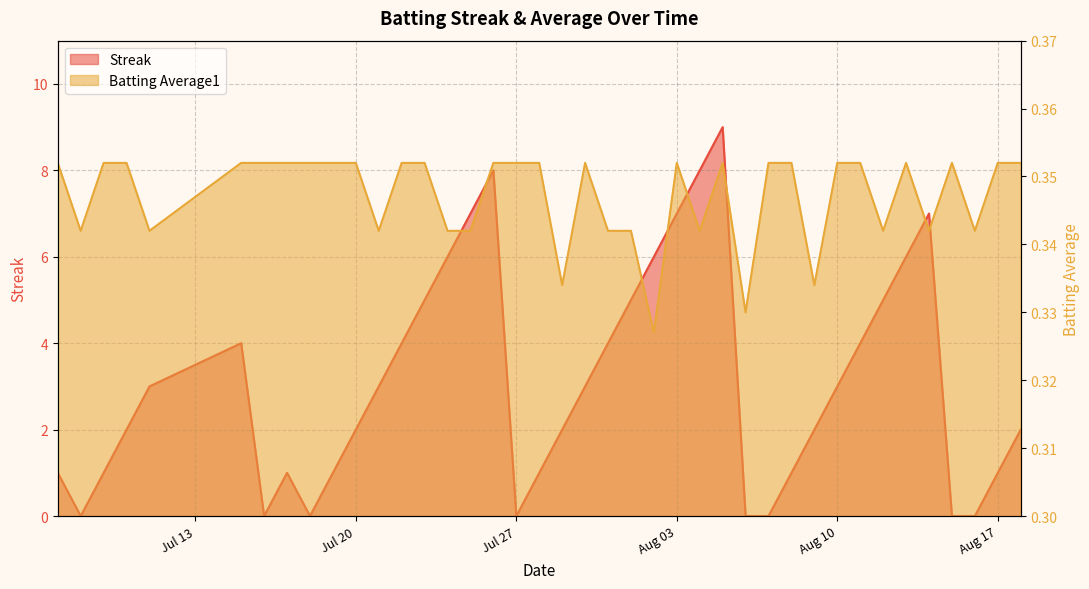

Reading right to left, what are all the values shown in this chart?

Streak: 2.0	1.0	0.0	0.0	7.0	6.0	5.0	4.0	3.0	2.0	1.0	0.0	0.0	9.0	8.0	7.0	6.0	5.0	4.0	3.0	2.0	1.0	0.0	8.0	7.0	6.0	5.0	4.0	3.0	2.0	1.0	0.0	1.0	0.0	4.0	3.0	2.0	1.0	0.0	1.0
Batting Average1: 0.4	0.4	0.3	0.4	0.3	0.4	0.3	0.4	0.4	0.3	0.4	0.4	0.3	0.4	0.3	0.4	0.3	0.3	0.3	0.4	0.3	0.4	0.4	0.4	0.3	0.3	0.4	0.4	0.3	0.4	0.4	0.4	0.4	0.4	0.4	0.3	0.4	0.4	0.3	0.4